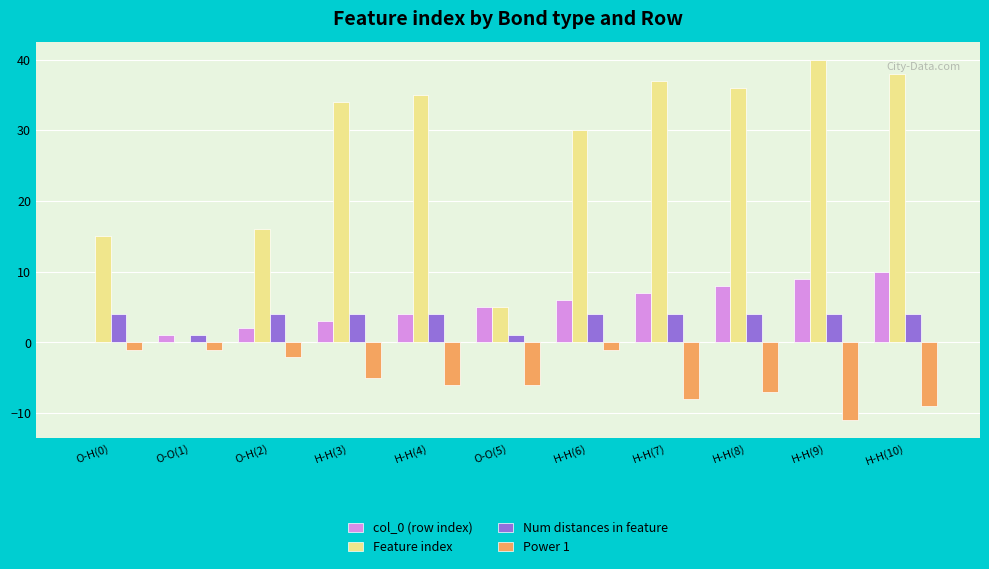

Between O-O(5) and H-H(6), which series saw the biggest shift?

Feature index